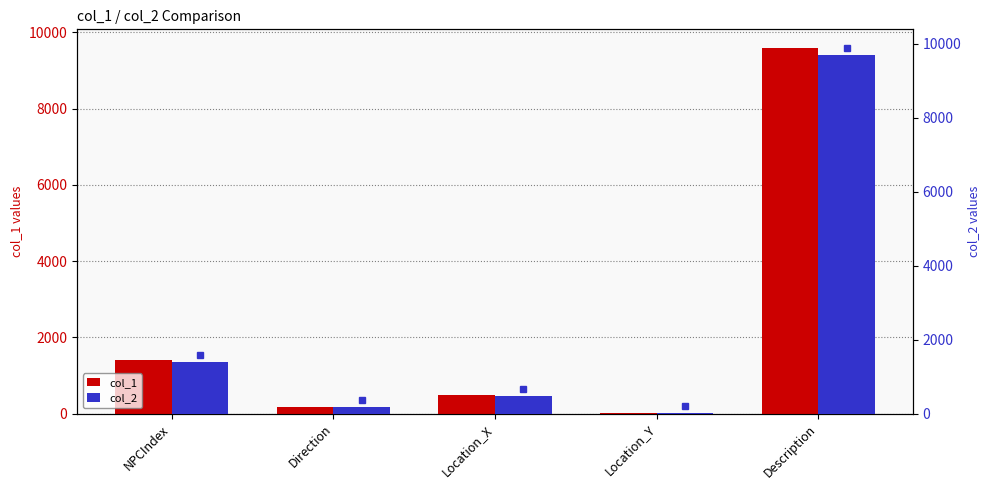

What is the label of the 4th bar from the right?

Direction